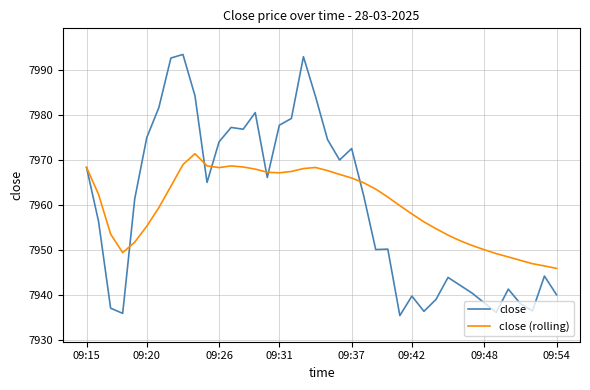

Count the number of categories in the chart.

40